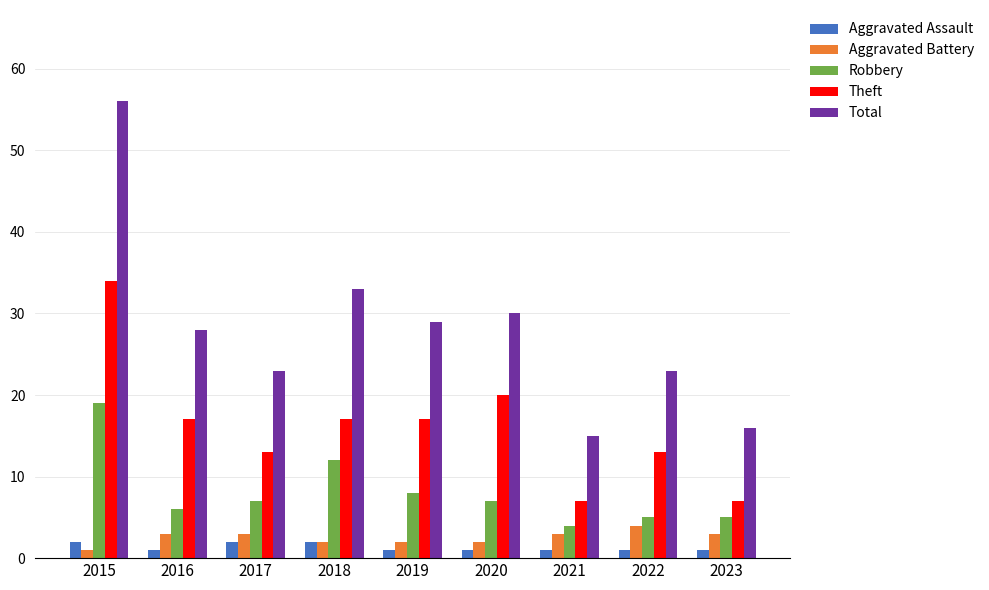

What is the difference between the highest and lowest values at 2020?

29